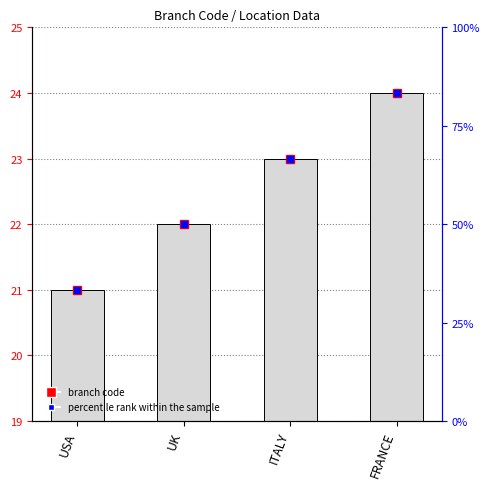

Reading left to right, transcribe all the data shown in this chart.

USA=21	UK=22	ITALY=23	FRANCE=24